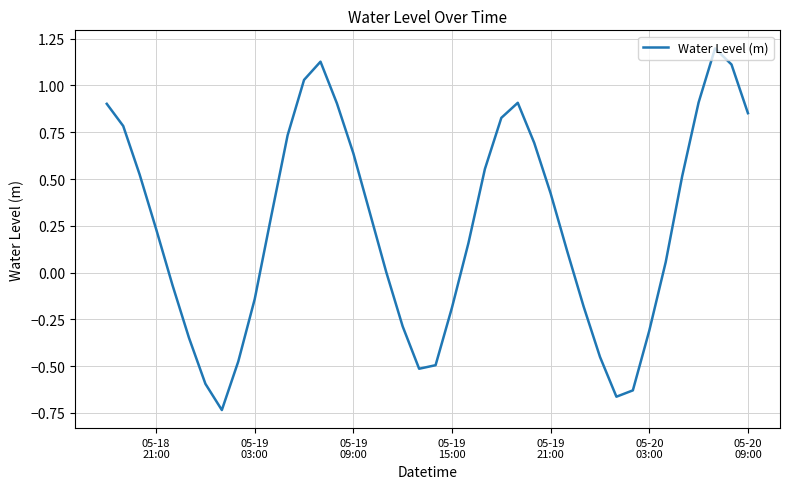

How many series are shown in this chart?

1